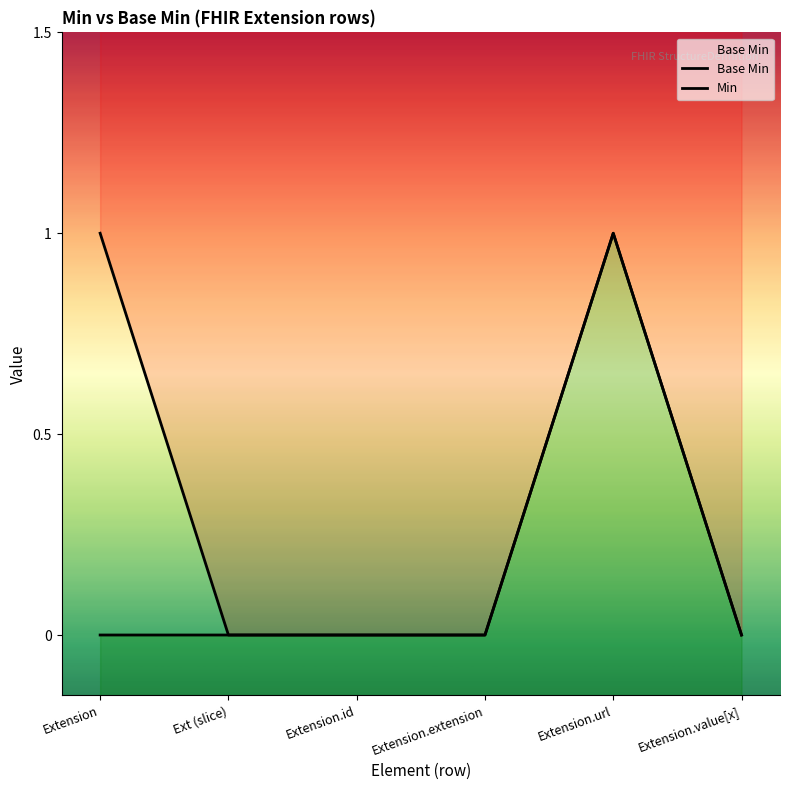

List the series in order of their peak value, highest first.

Base Min, Min